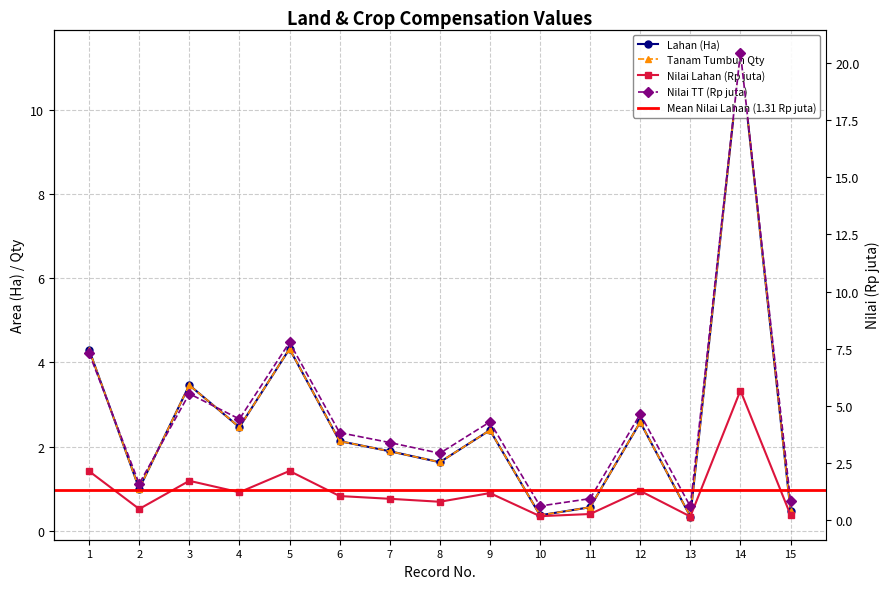

Where is Tanam Tumbuh Qty nearest to the value 2?

1